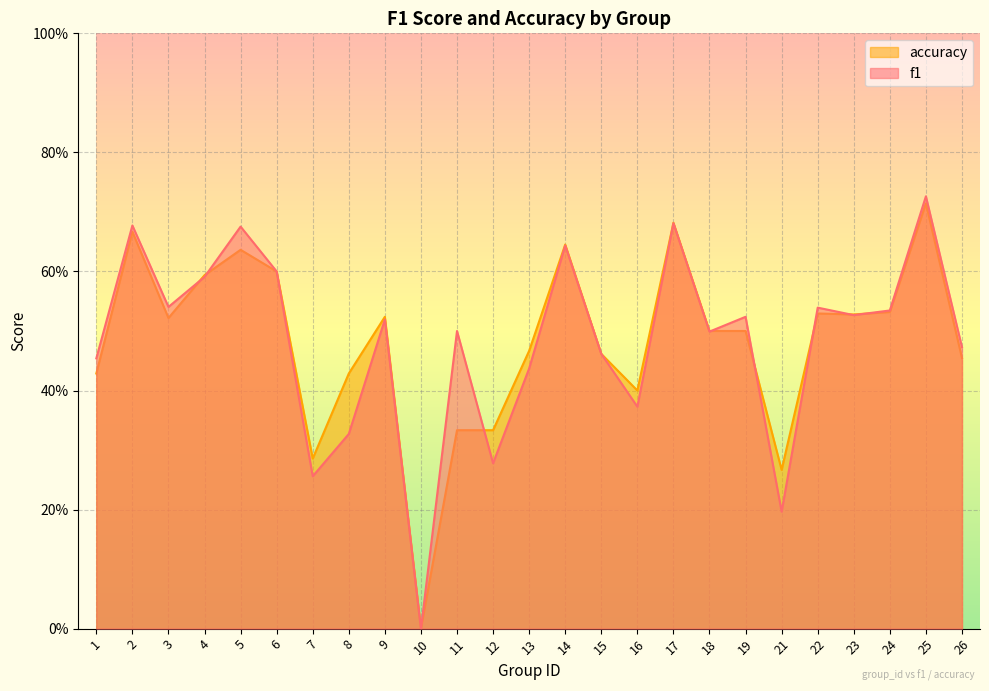

After their last crossing, which series has the higher values: f1 or accuracy?

f1